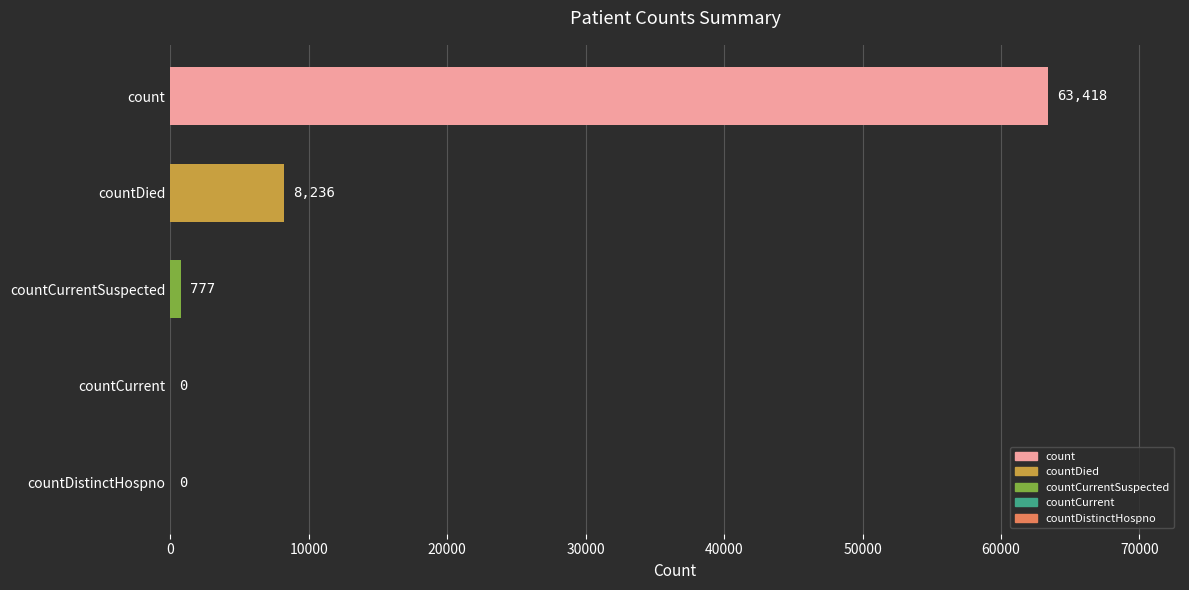

What is the maximum value shown in the chart?

63418